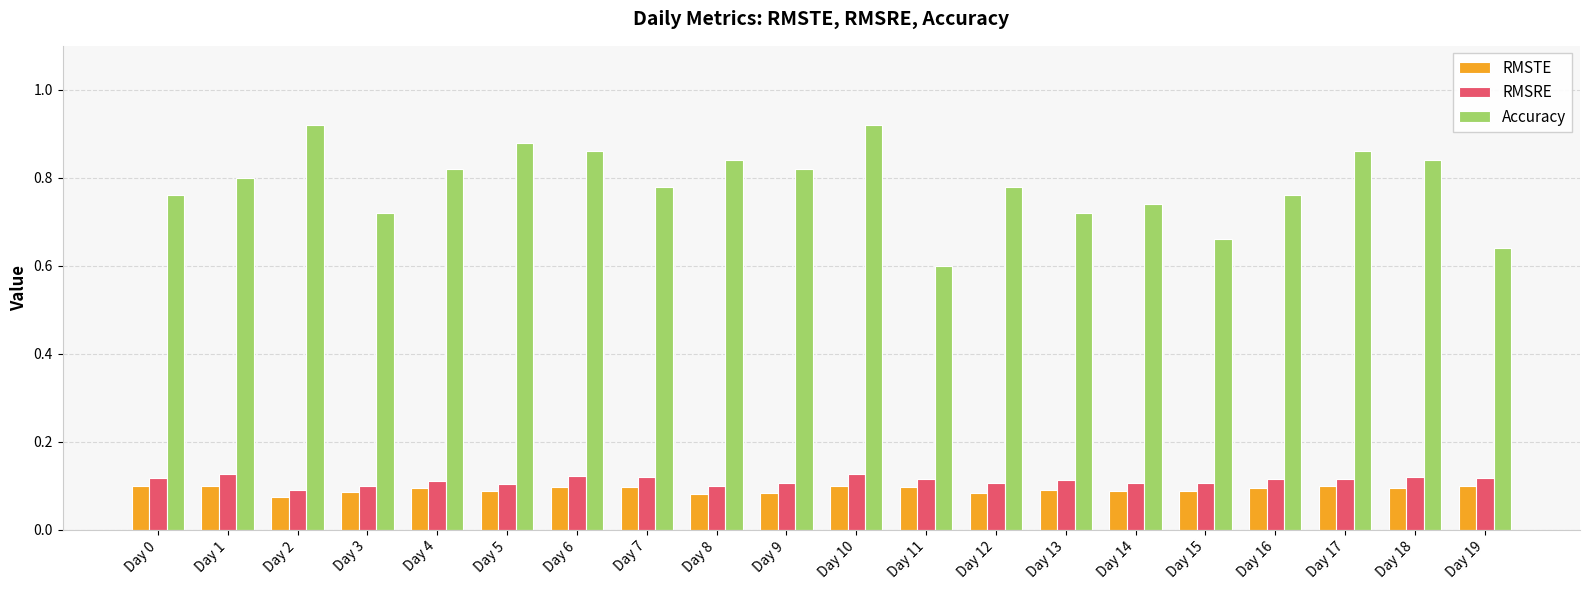

Is the value of Accuracy at Day 3 greater than the value of RMSRE at Day 13?

Yes